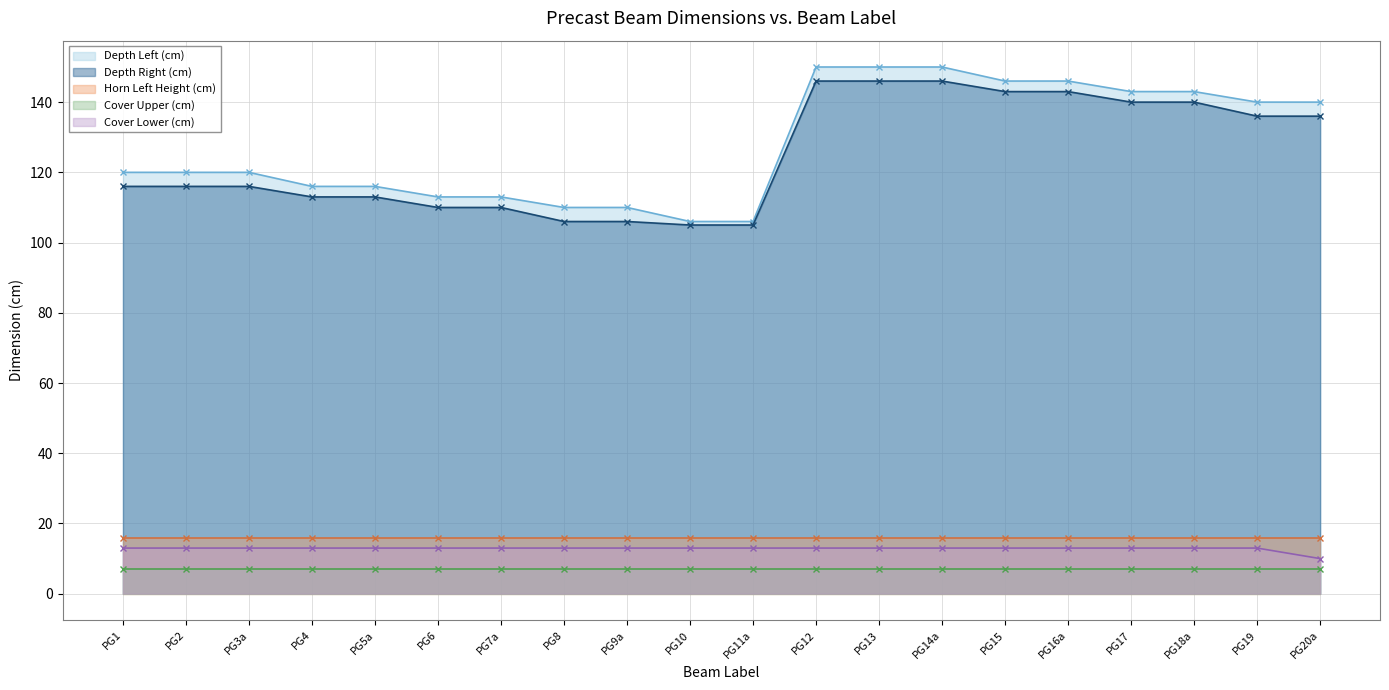

True or false: Depth Left (cm) and Cover Lower (cm) intersect in this chart.

False